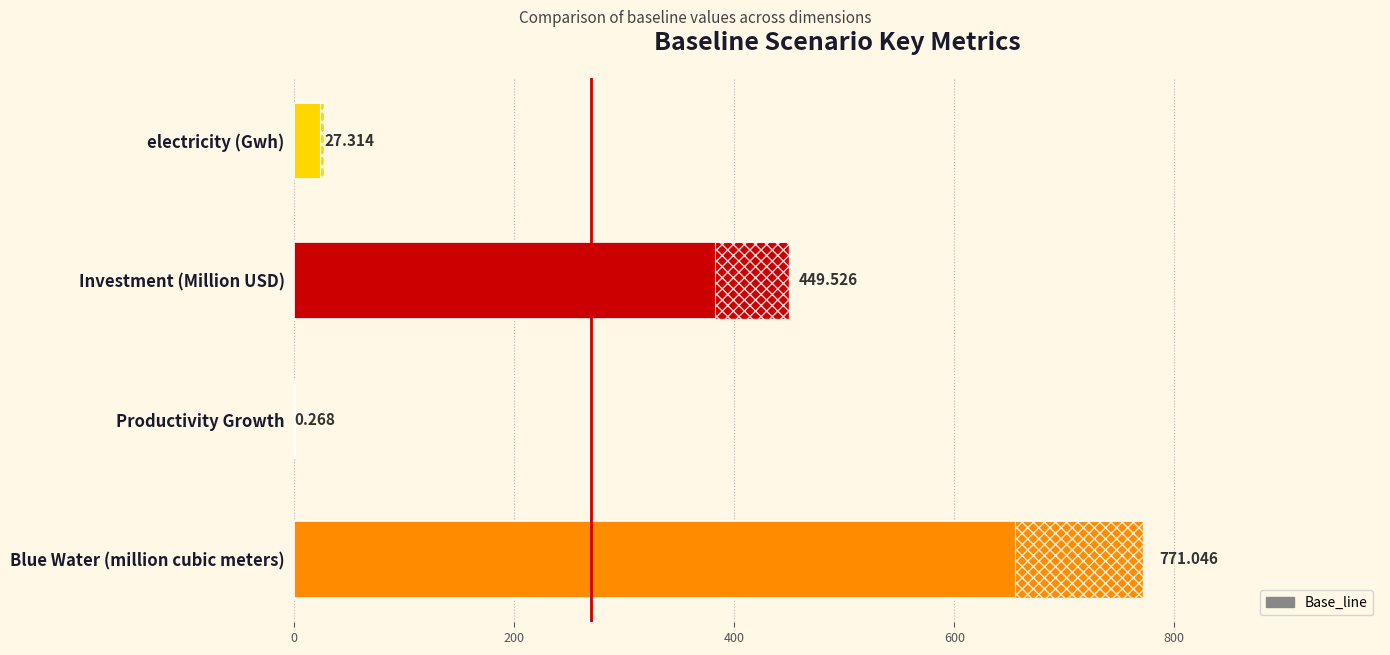

The chart shows a value of 12.5 at electricity (Gwh). True or false?

False